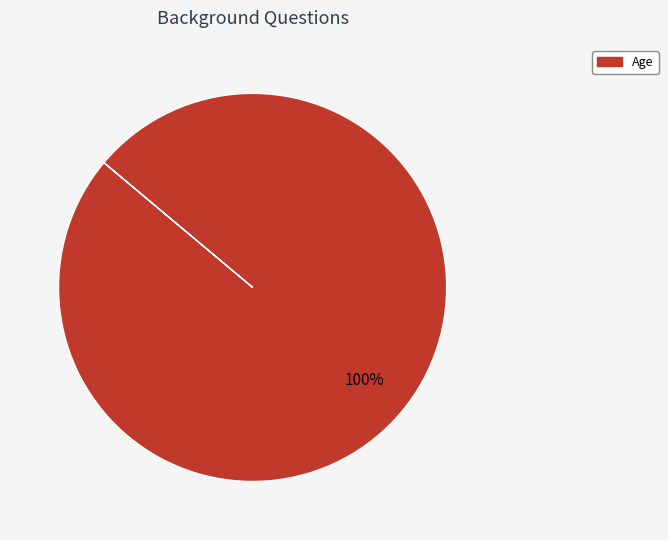

Count the number of slices in the pie.

1